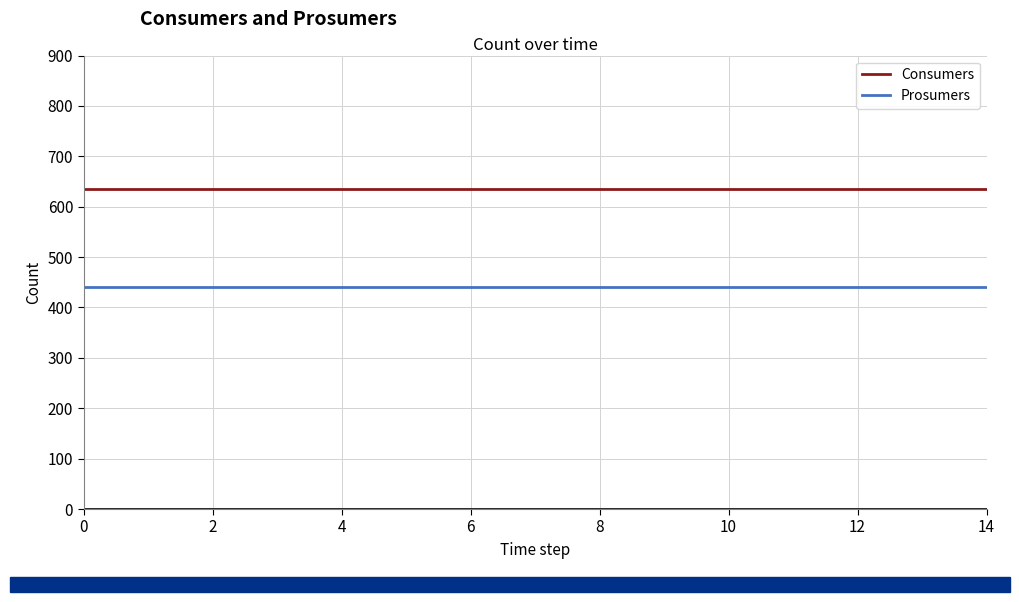

List the series in order of their overall mean, lowest first.

Prosumers, Consumers